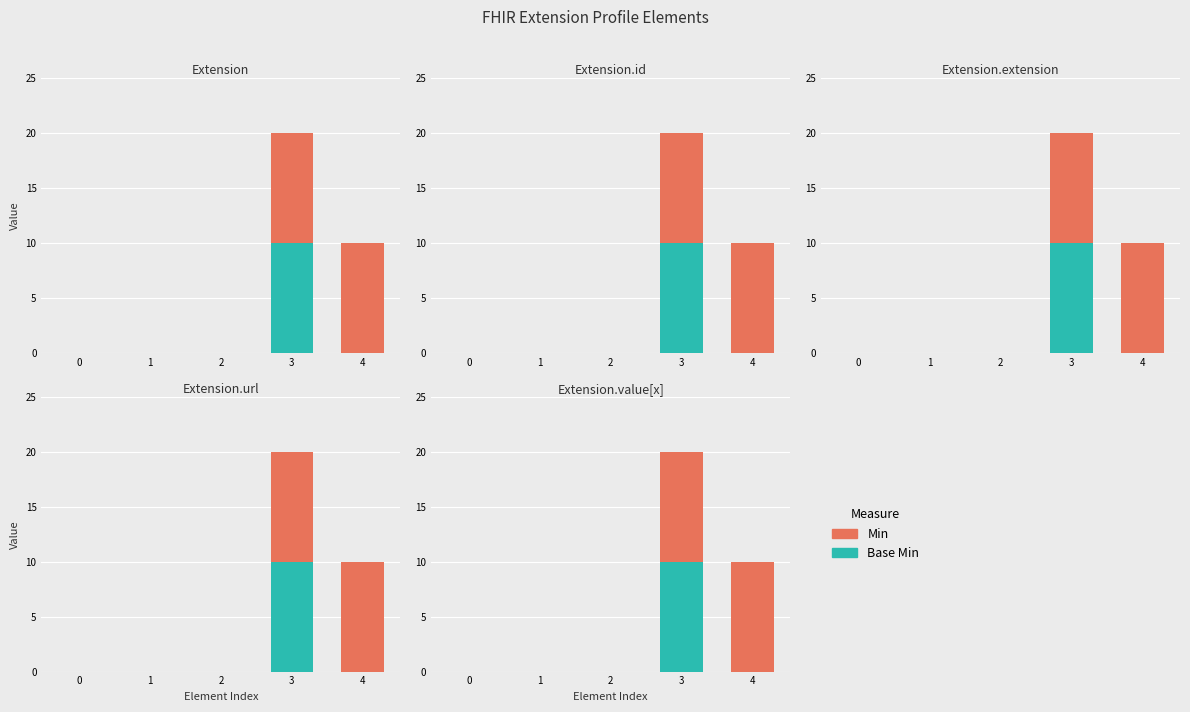

Does the chart contain any negative values?

No